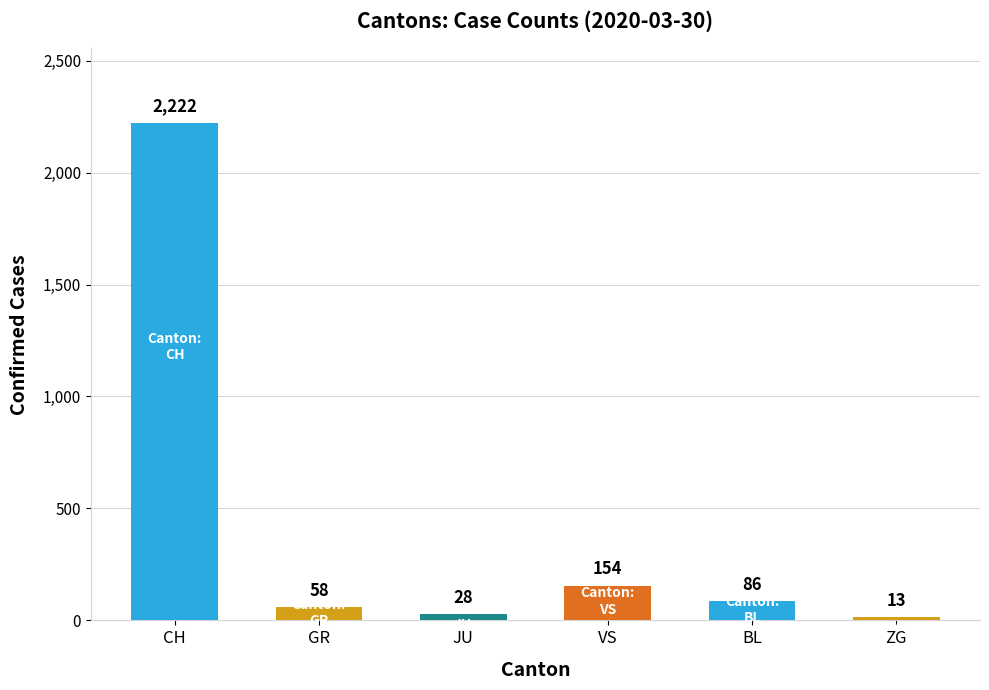

What is the difference between the values at JU and ZG?

15